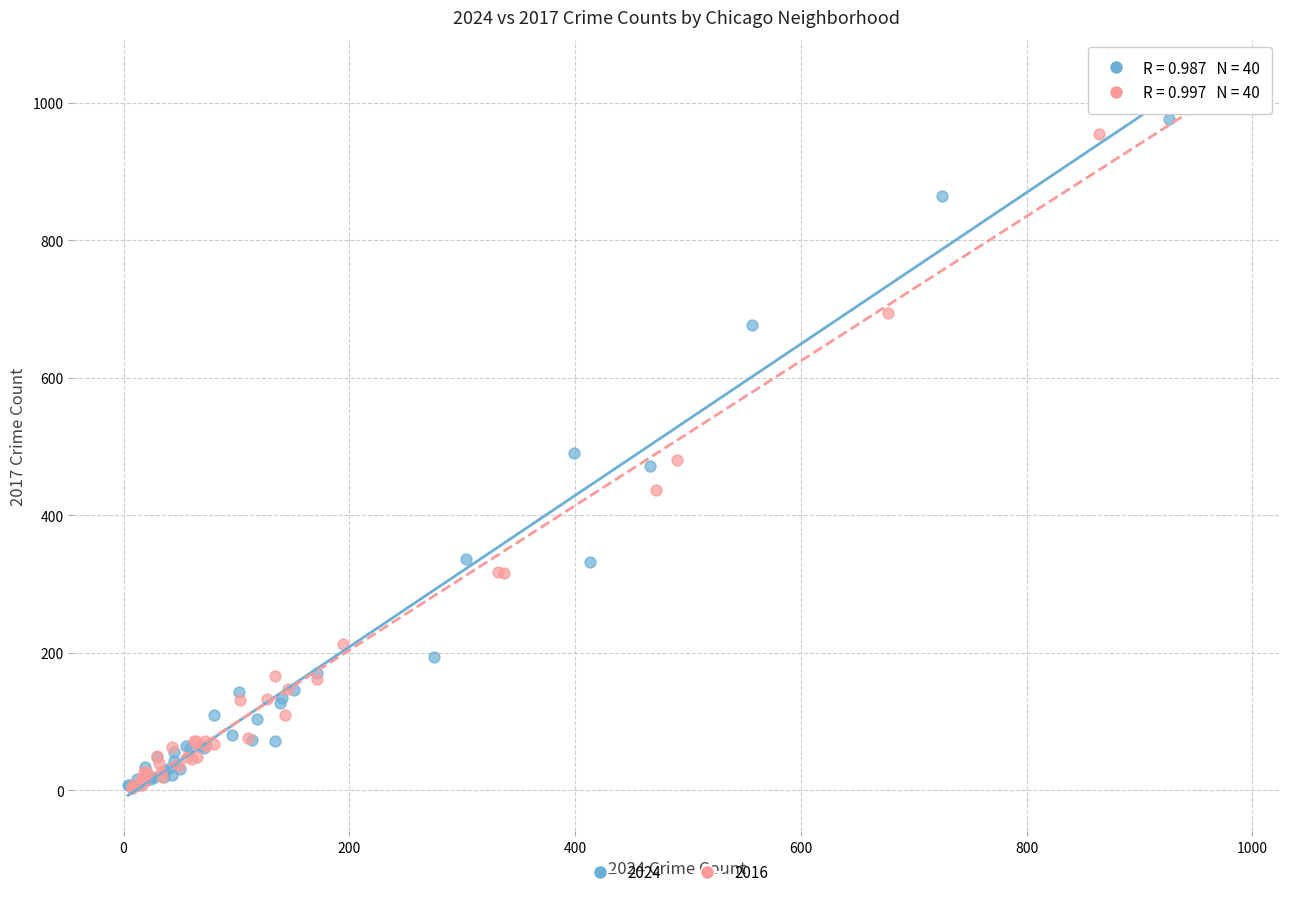

Which series has the largest Y range (max minus min)?

2016